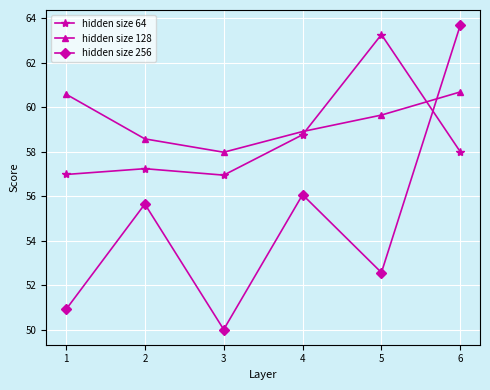

What is the greatest value displayed?

63.7